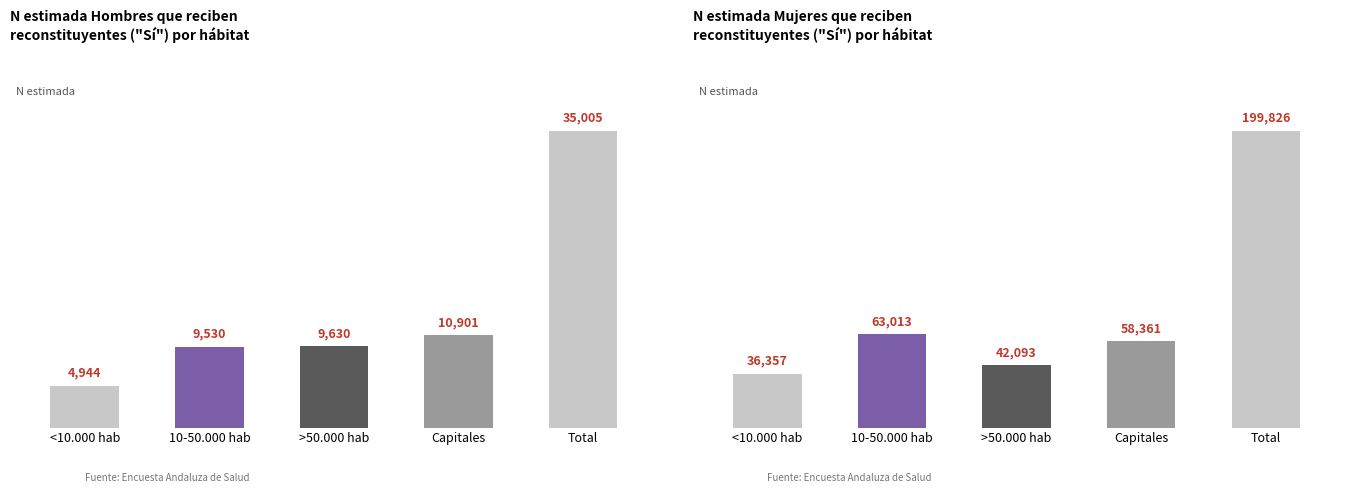

Where is Mujer Sí nearest to the value 118091?

10-50.000 hab